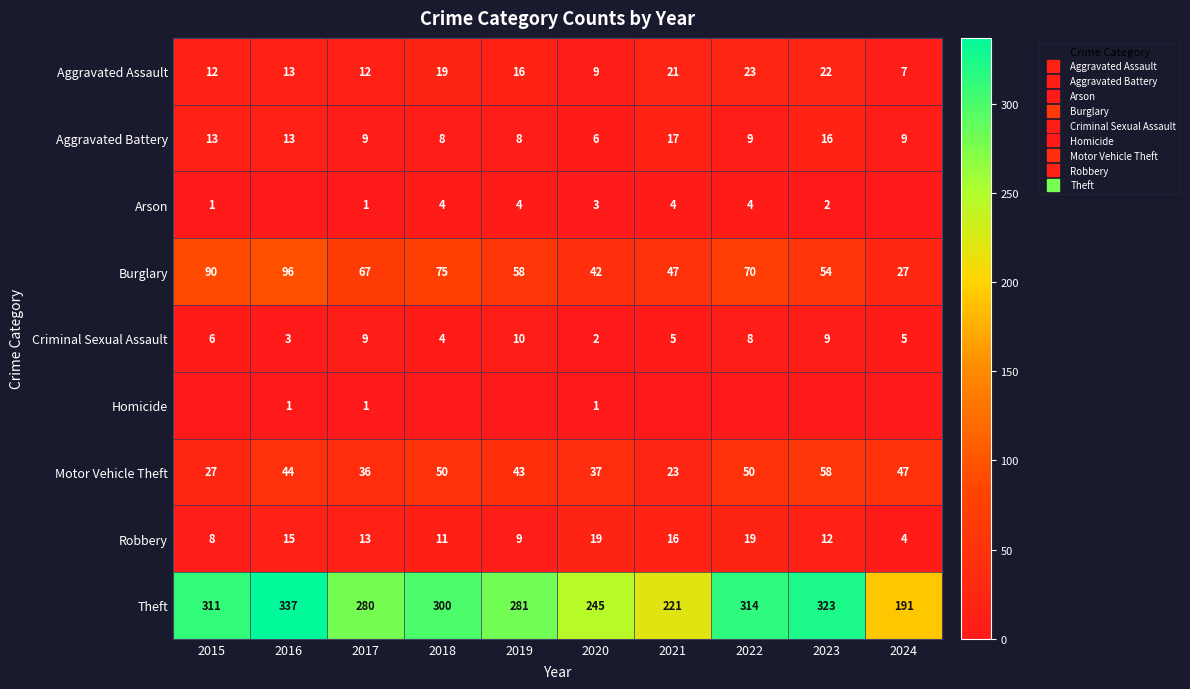

Rank the series by their maximum value, from lowest to highest.

Homicide, Arson, Criminal Sexual Assault, Aggravated Battery, Robbery, Aggravated Assault, Motor Vehicle Theft, Burglary, Theft